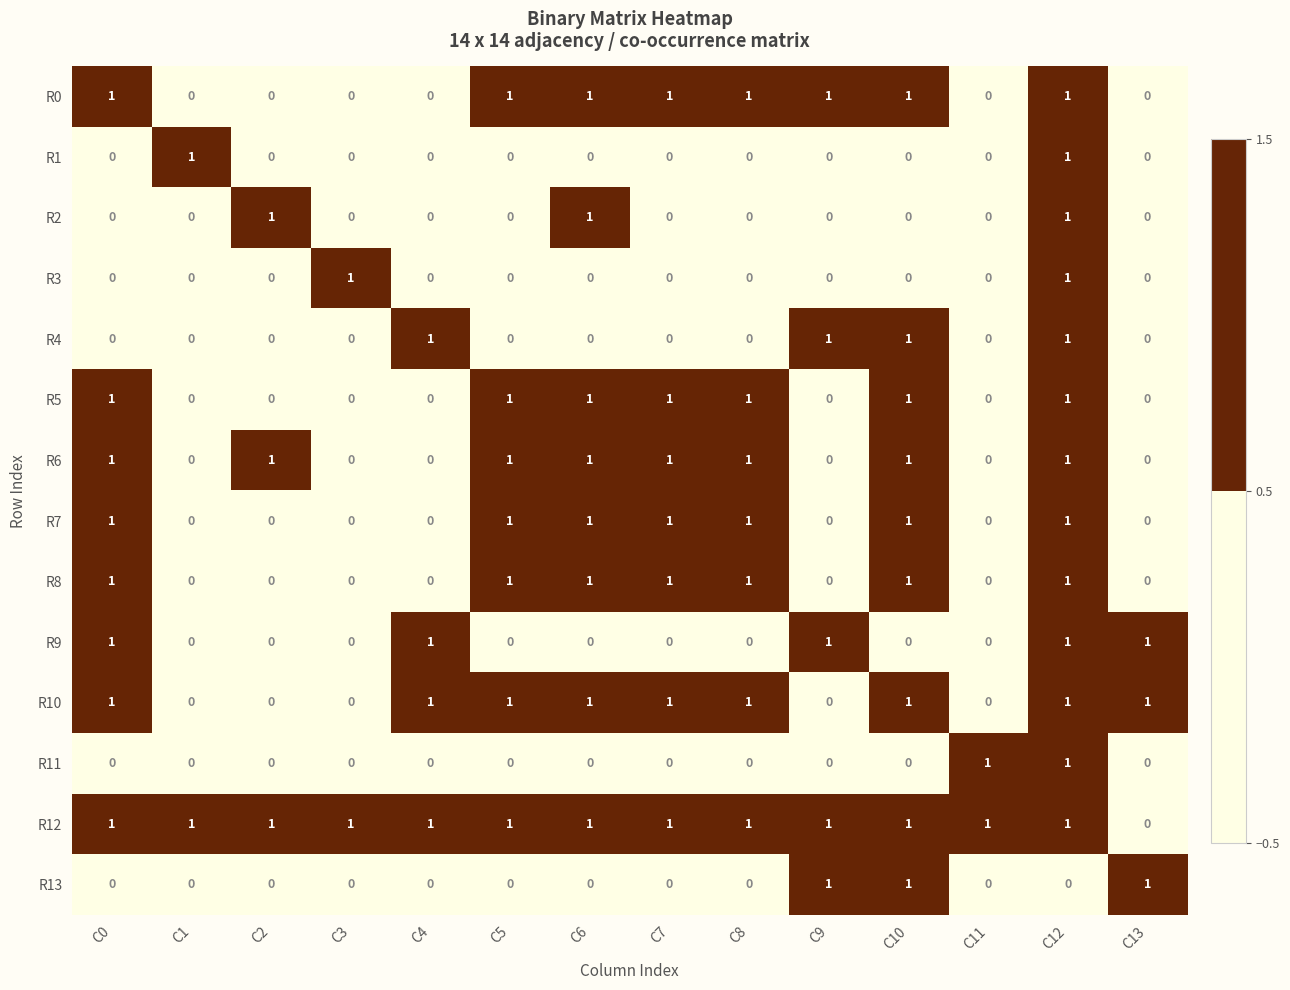

The value of R6 at C8 is 2. True or false?

False